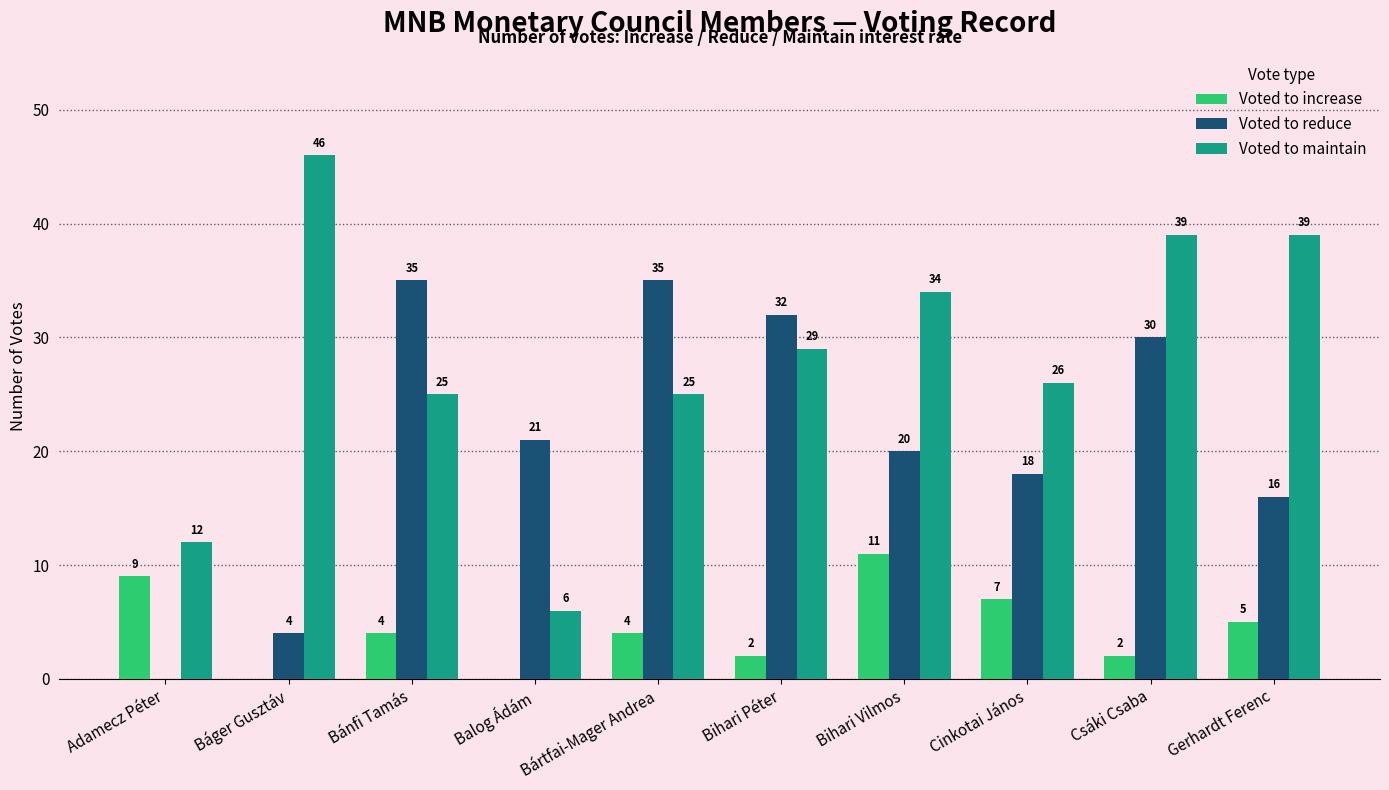

At which label does Voted to increase first exceed 4?

Adamecz Péter